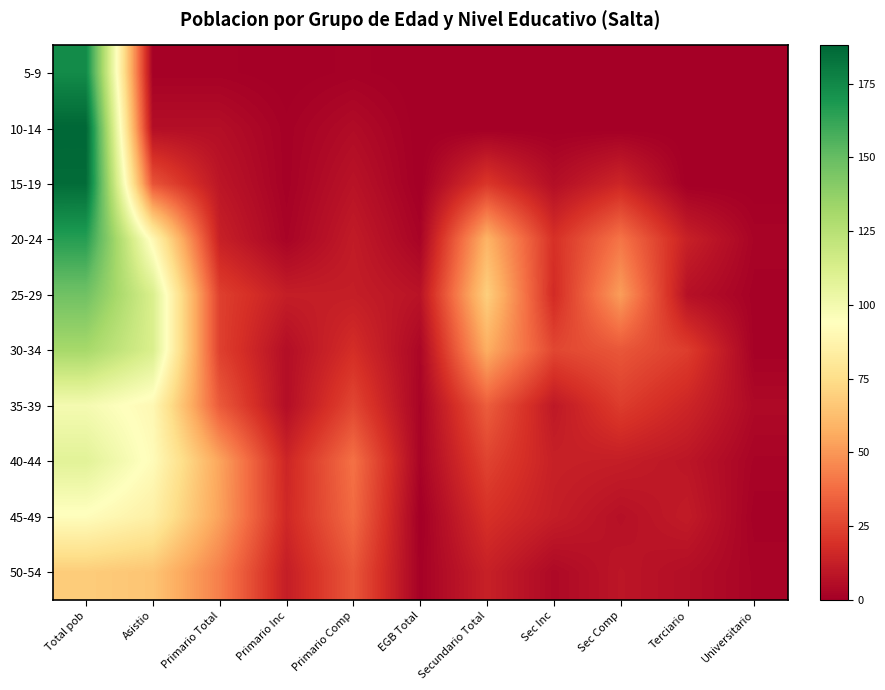

Which series has the largest total across all categories?

25-29